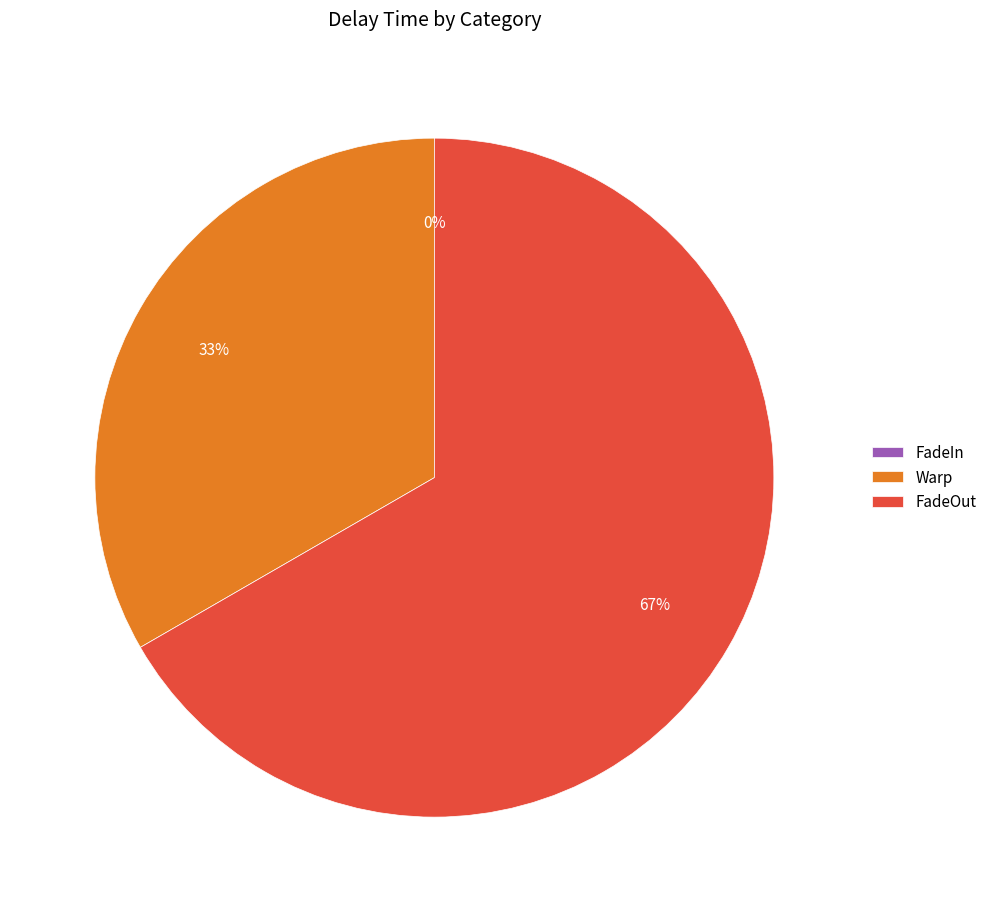

Which category accounts for the majority?

FadeOut